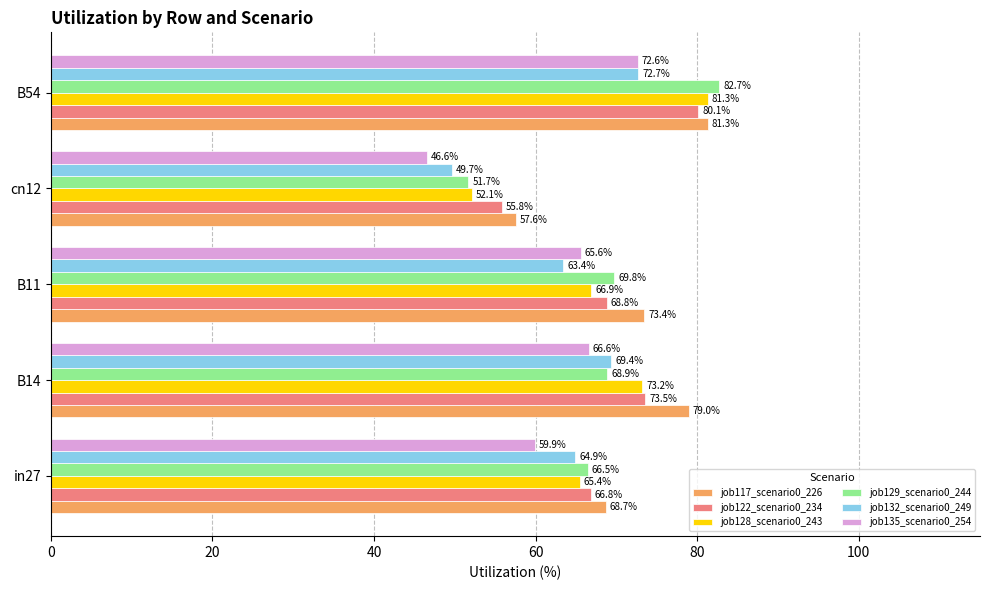

The job129_scenario0_244 series shows 51.7 at cn12. True or false?

True